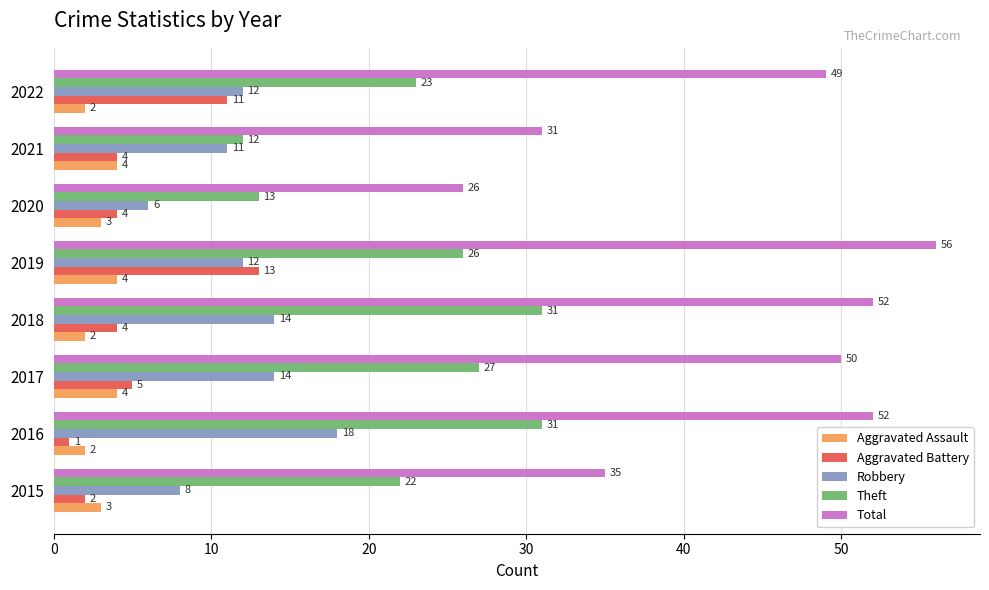

What is the spread (max minus min) of values at 2020?

23